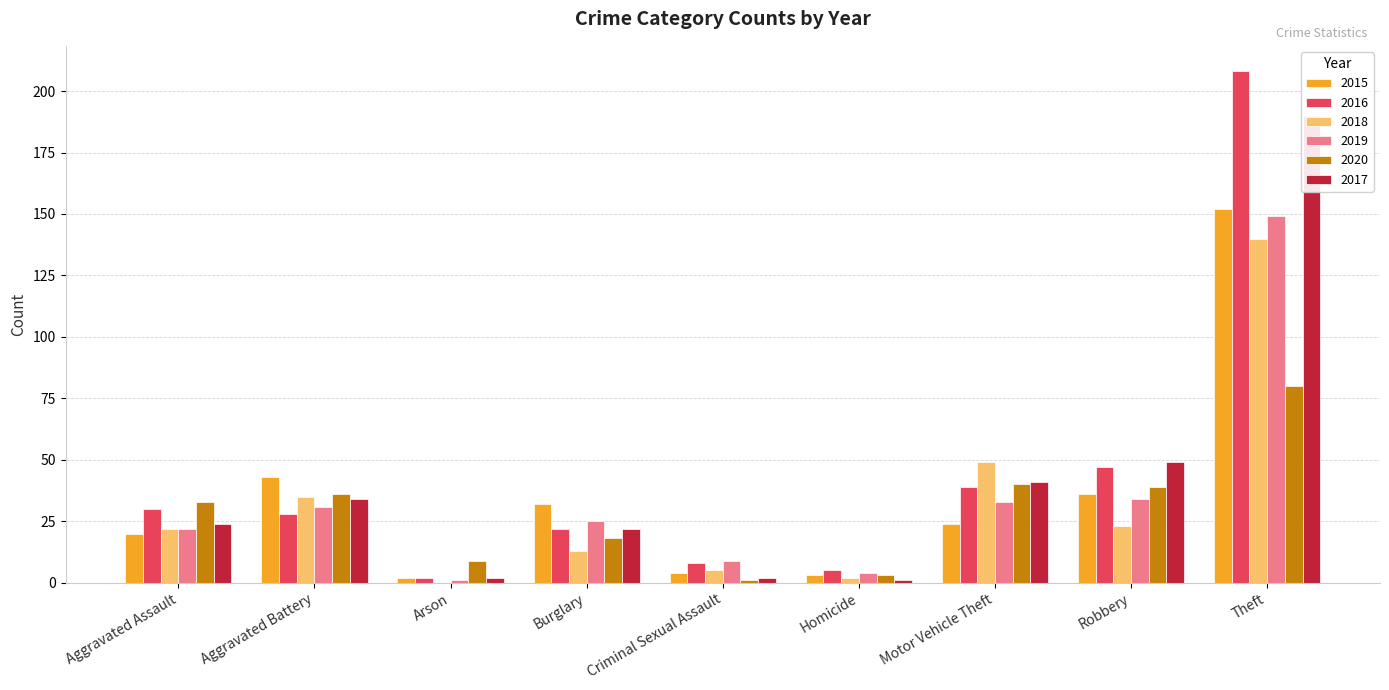

Is the value of 2017 at Aggravated Assault greater than the value of 2019 at Aggravated Battery?

No